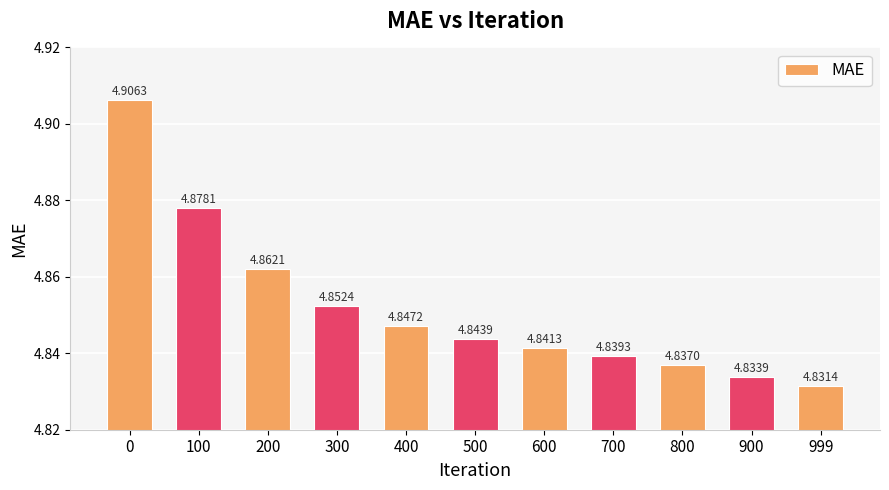

Where is the data nearest to the value 4?

999